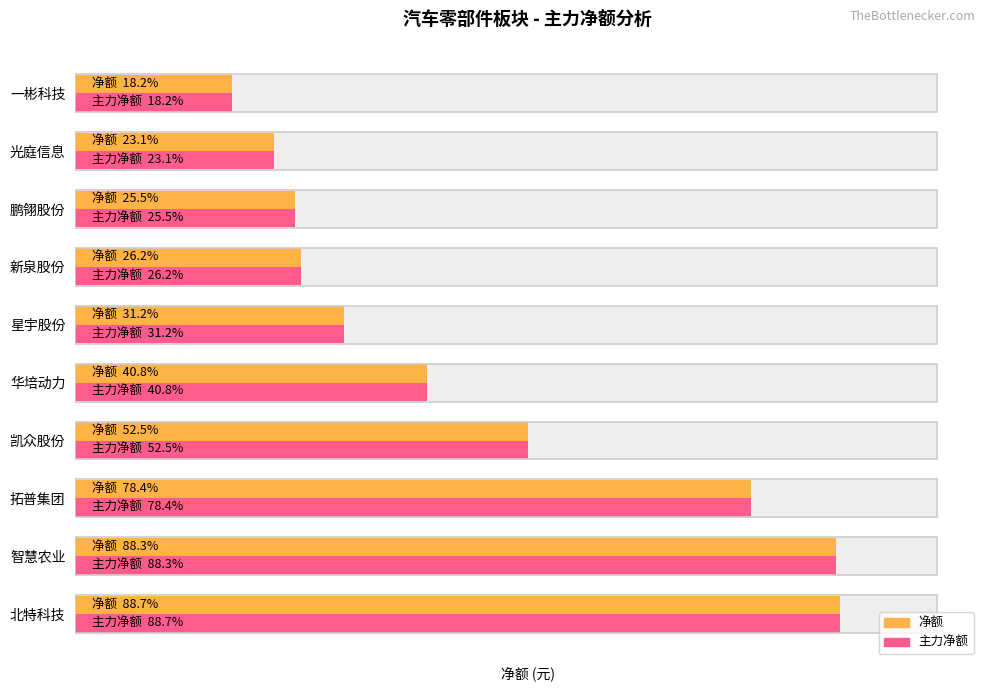

Is the value of 净额 at 9 greater than the value of 主力净额 at 5?

No